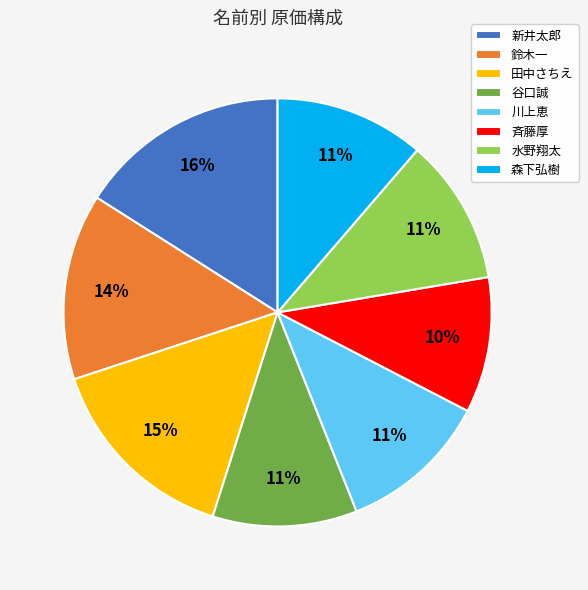

To the nearest percent, what is the difference between the 田中さちえ and 水野翔太 slice percentages?

4%